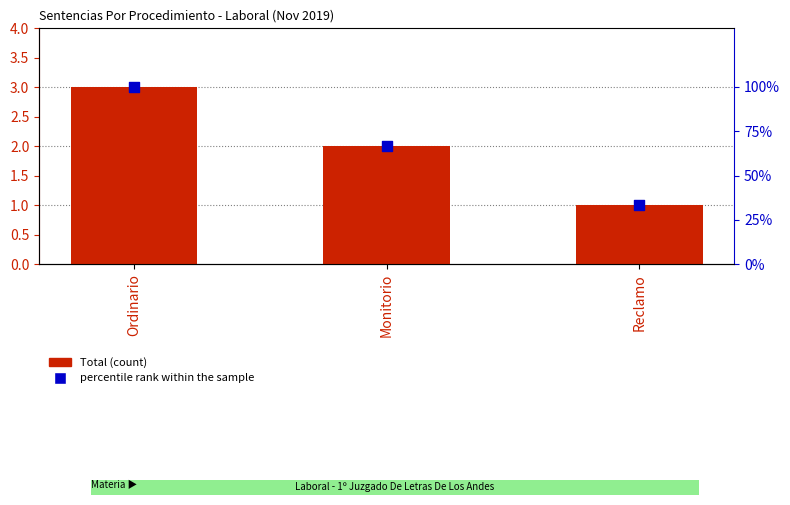

What are all the series names shown in the legend?

Total, percentile rank within the sample